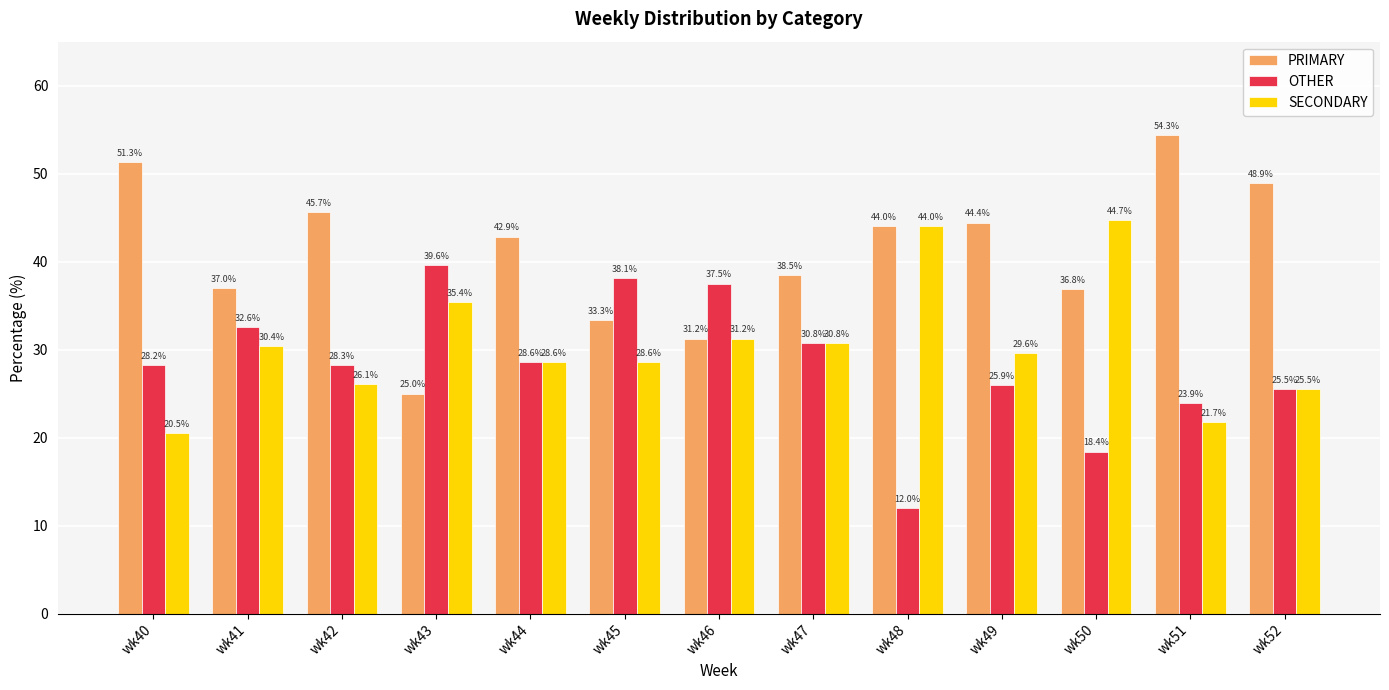

The value of OTHER at wk44 is 28.6. True or false?

True